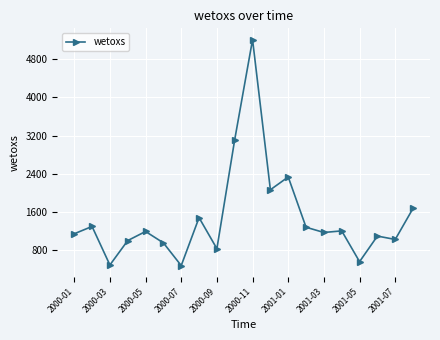

What is the value of the 6th point from the left?

957.8